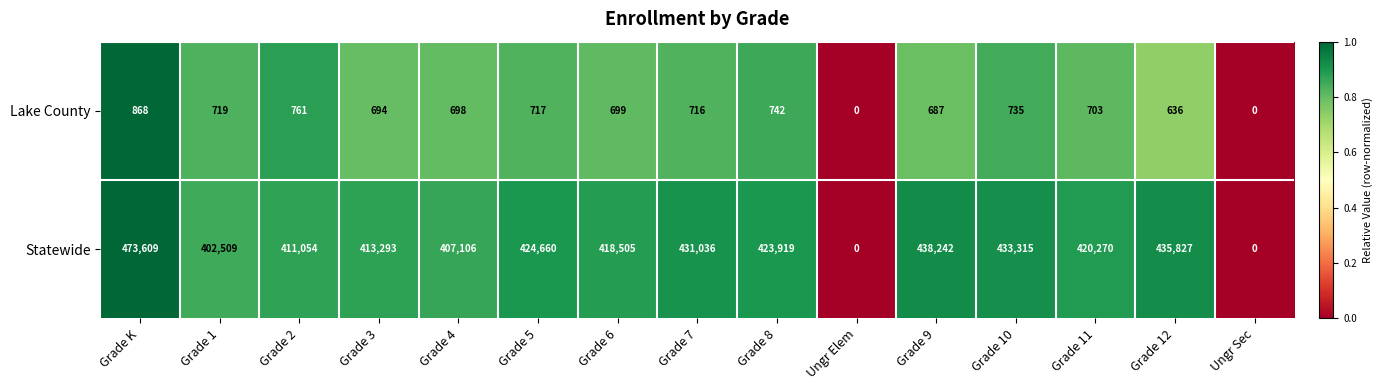

How many series are shown in this chart?

2